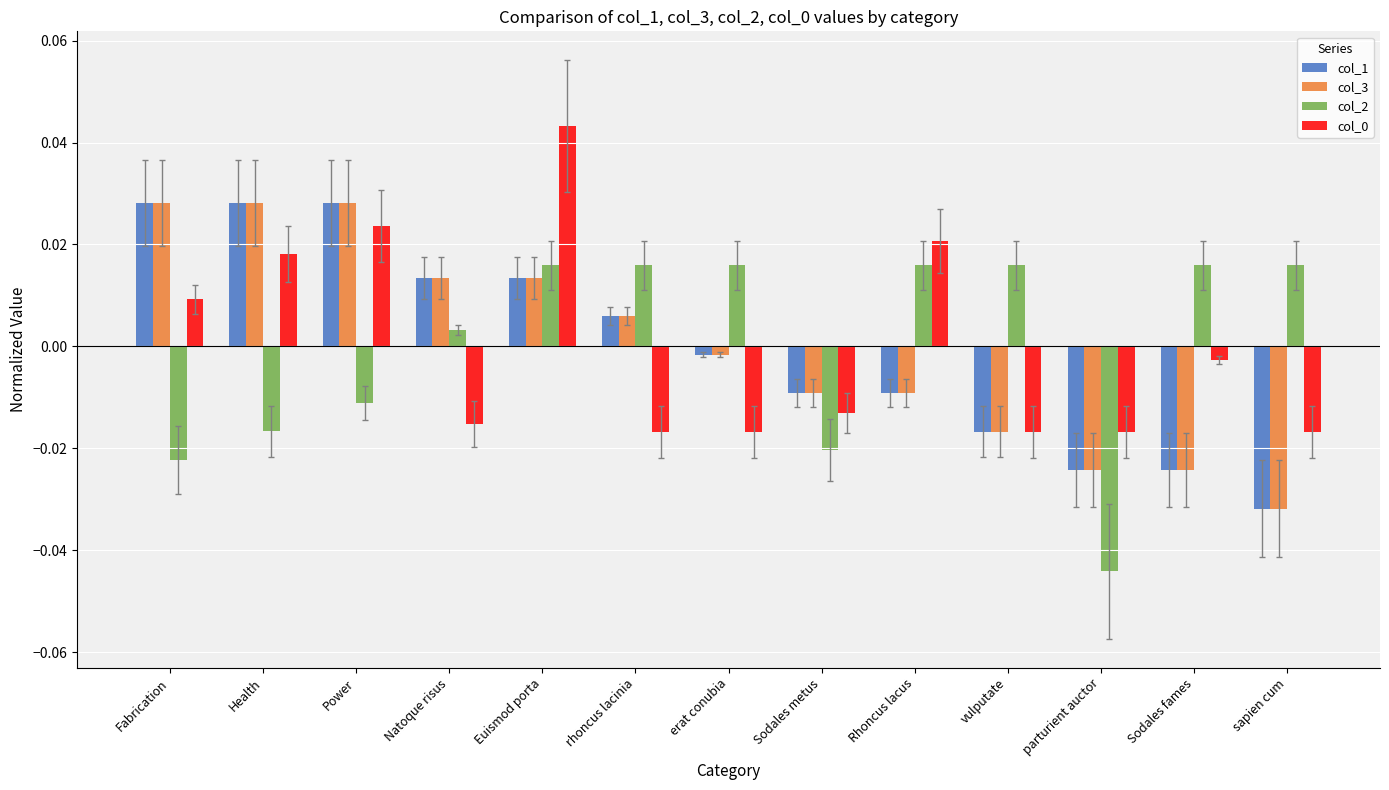

What is the label of the 13th bar from the left?

sapien cum